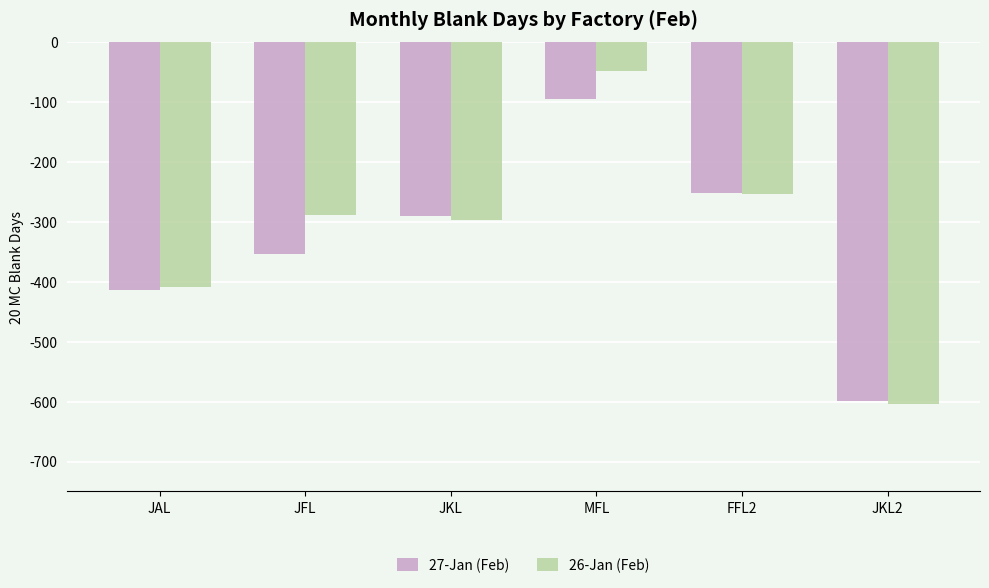

At which category does the chart reach its minimum across all series?

JKL2